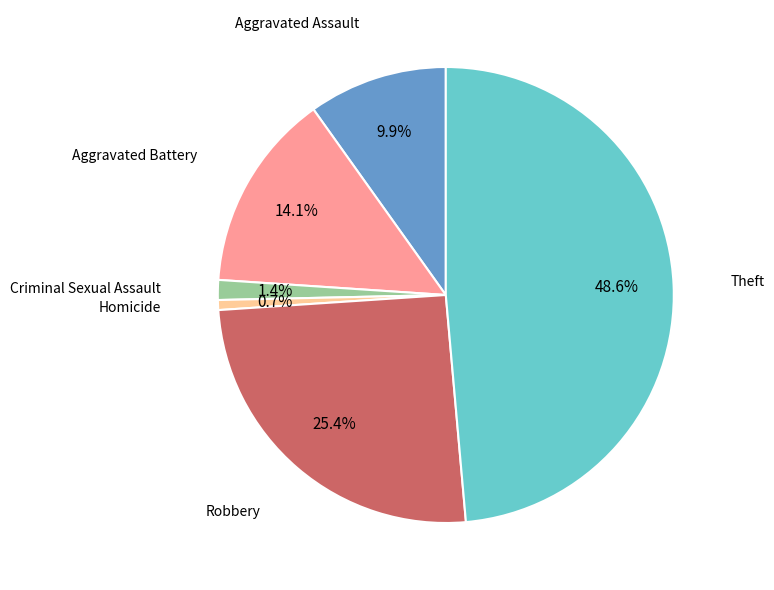

Is there a majority slice in this chart?

No